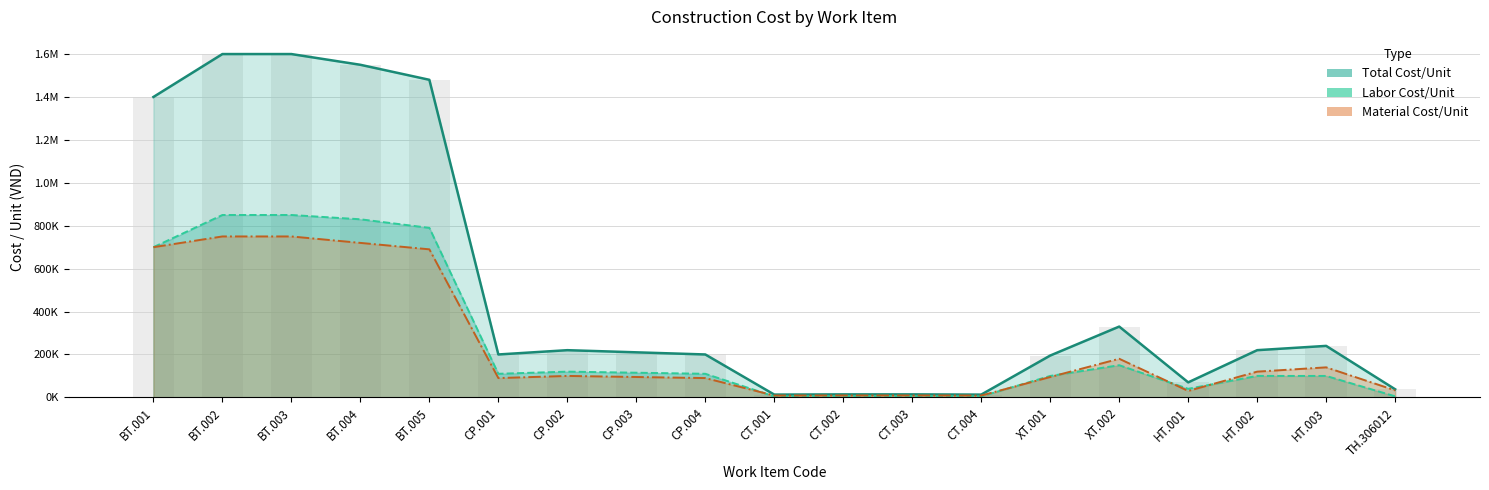

How many series are shown in this chart?

3